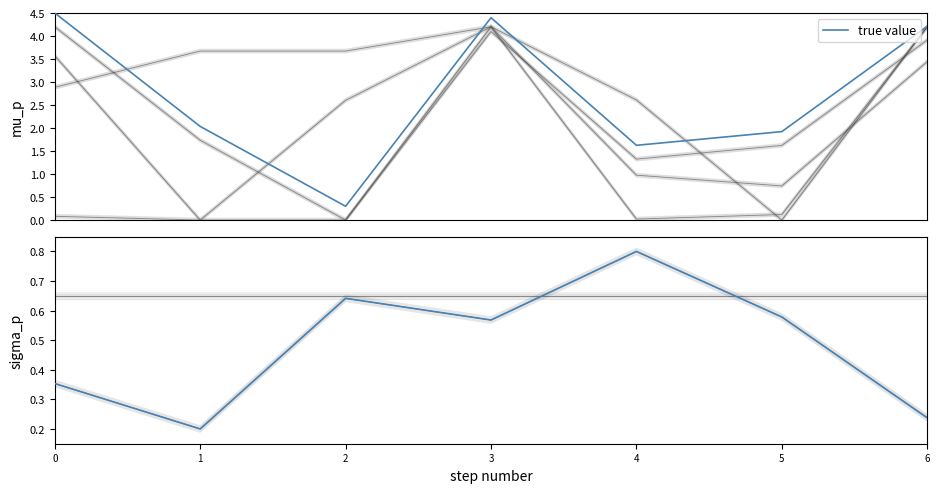

Reading left to right, extract all data points from this chart.

0.4	0.2	0.6	0.6	0.8	0.6	0.2